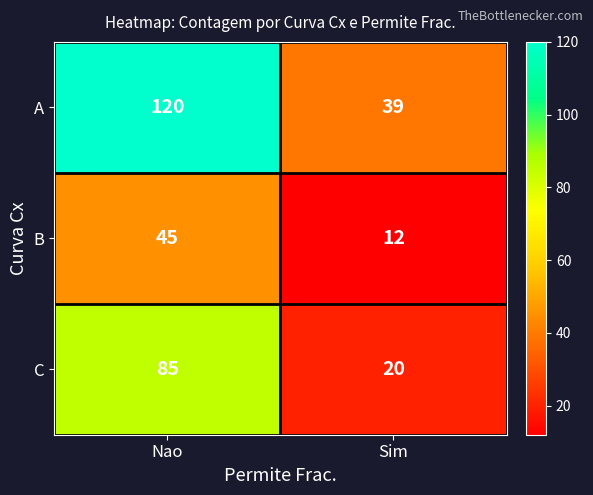

What is the maximum value shown in the chart?

120